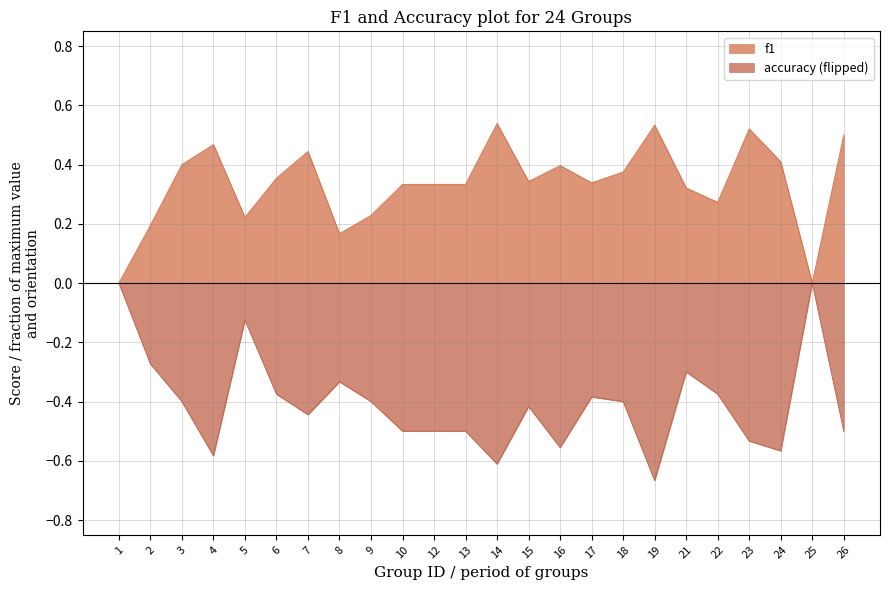

Which series changed the most between 15 and 21?

accuracy (flipped)